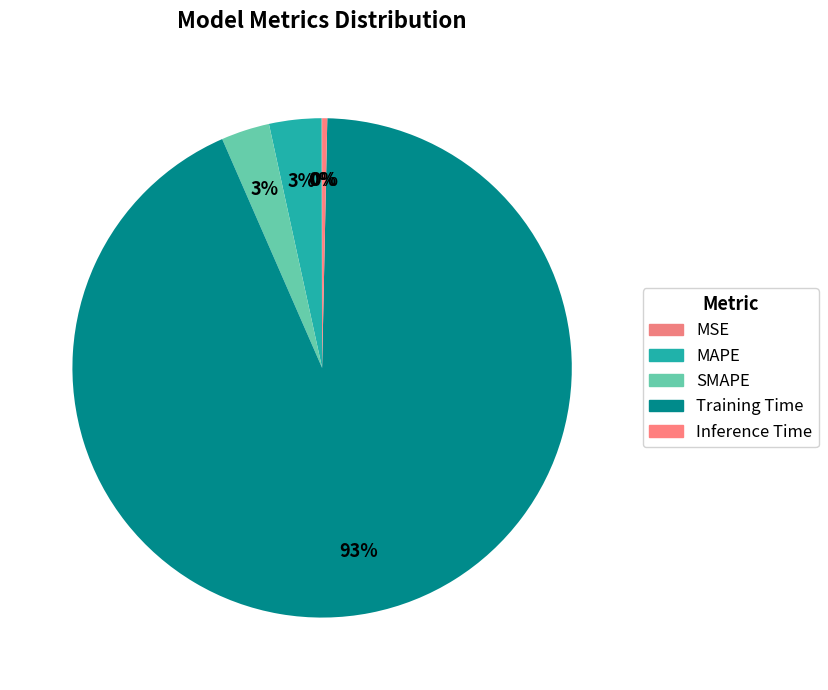

Which slice is the smallest?

MSE